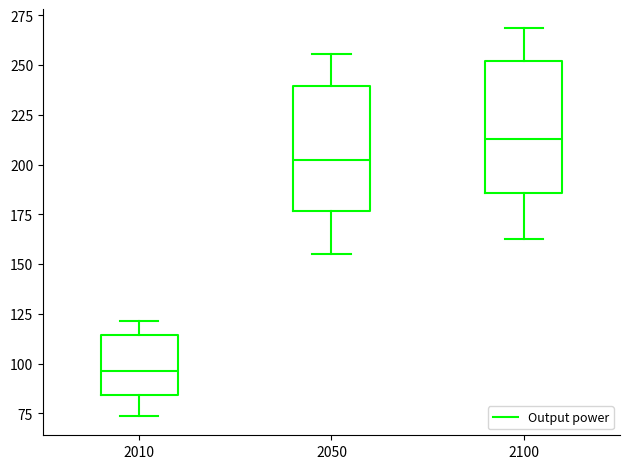

Reading left to right, read every box against the y-axis: the position of its median line, the range the box covers, and the ends of its whiskers. The values are not printed on the chart, so give them approximately, as read against the axis.

2010: median 95, box 85 to 115, whiskers 75 to 120
2050: median 205, box 175 to 240, whiskers 155 to 255
2100: median 215, box 185 to 250, whiskers 165 to 270